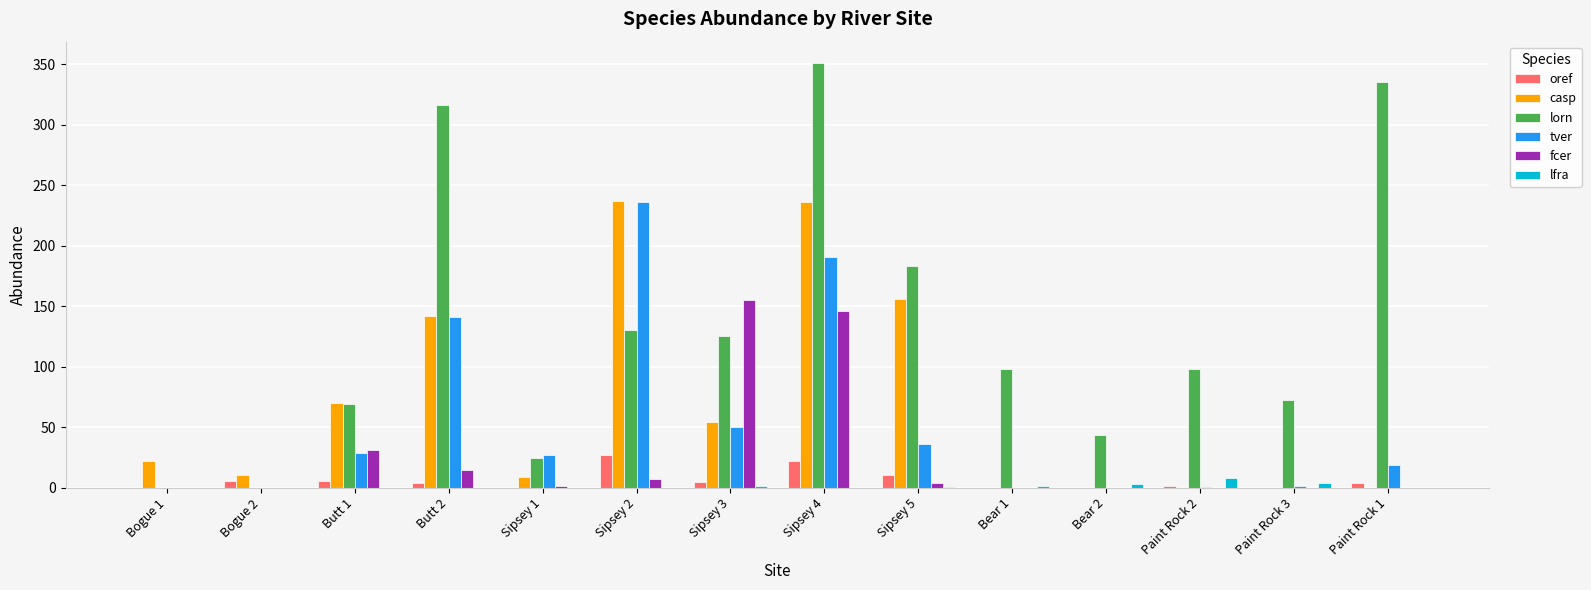

At which category is the sum across all series the highest?

Sipsey 4